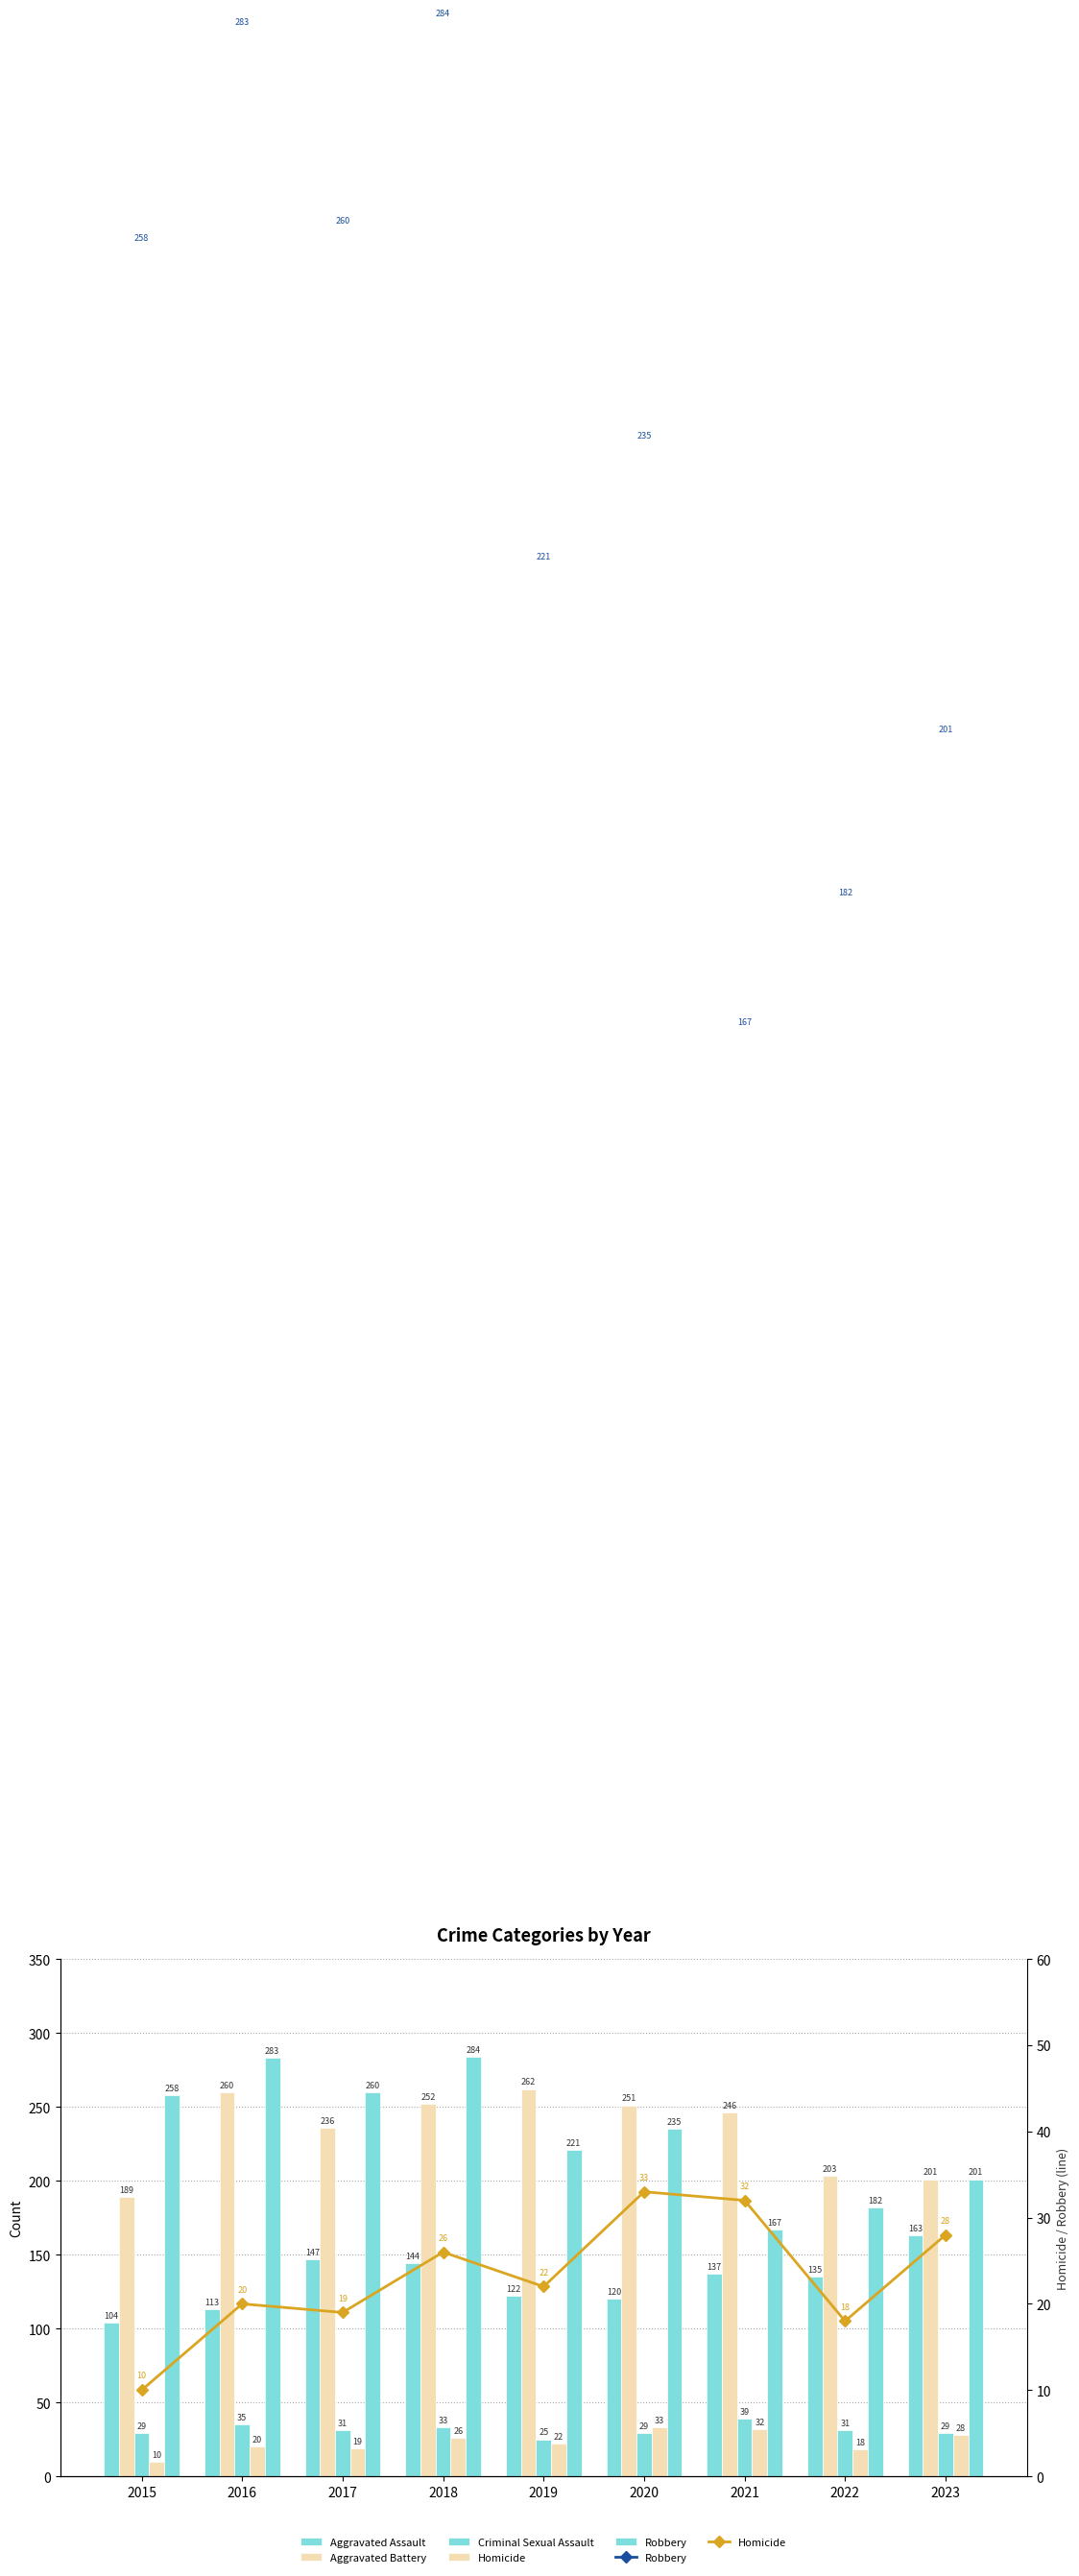

Reading left to right, what are all the values shown in this chart?

Aggravated Assault: 104	113	147	144	122	120	137	135	163
Aggravated Battery: 189	260	236	252	262	251	246	203	201
Criminal Sexual Assault: 29	35	31	33	25	29	39	31	29
Homicide: 10	20	19	26	22	33	32	18	28
Robbery: 258	283	260	284	221	235	167	182	201